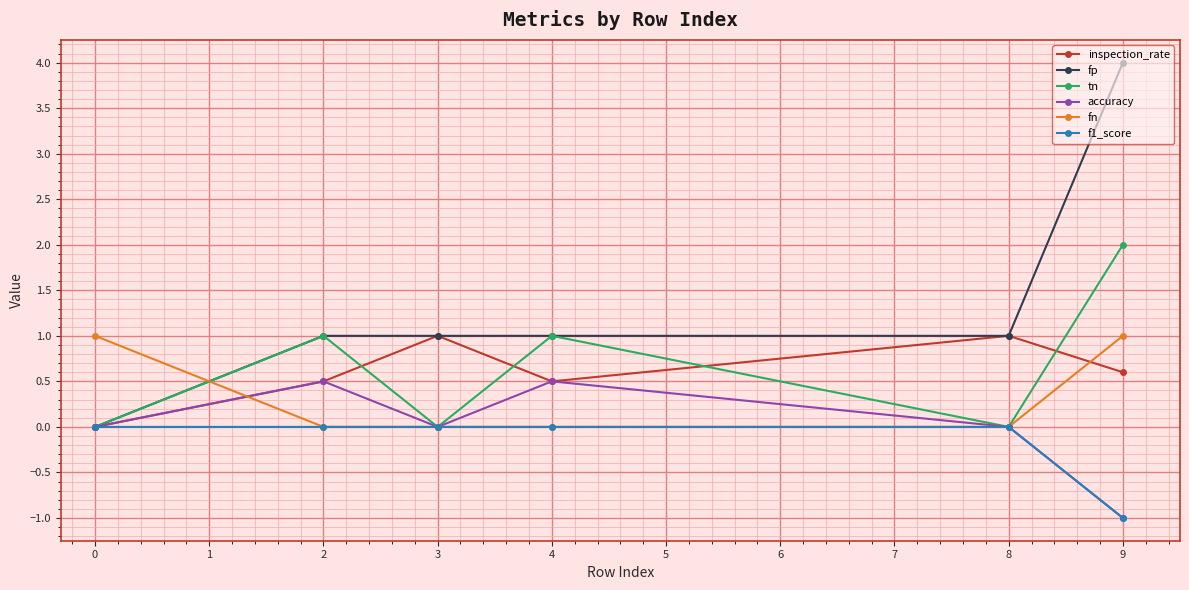

What is the total value across all series at 8?

2.0